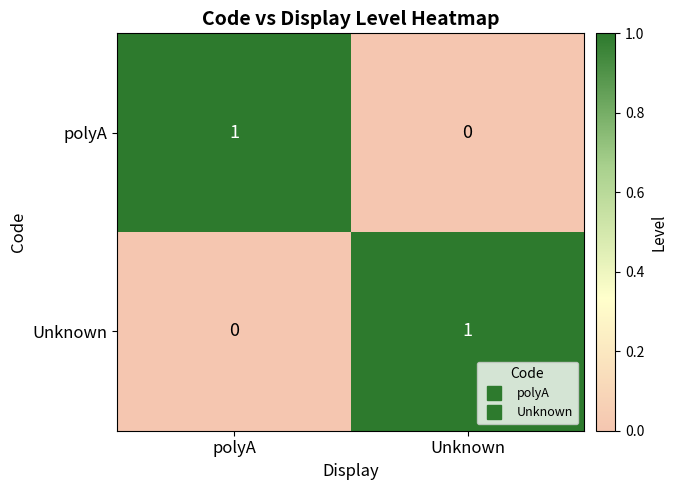

How many distinct data groups are displayed?

2